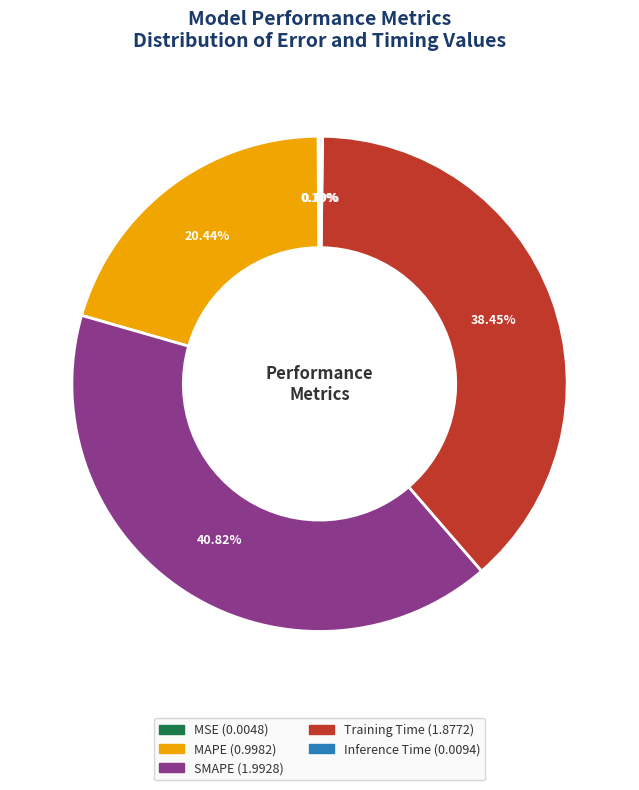

Does MAPE represent more than half of the total?

No